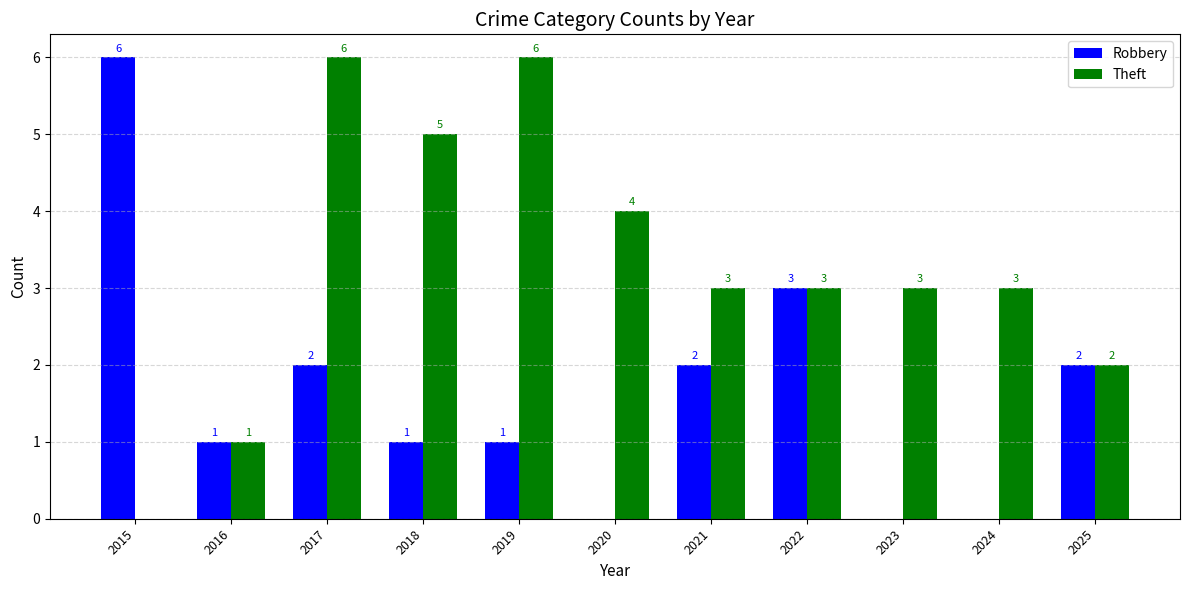

Reading left to right, extract all data points from this chart.

Robbery: 6	1	2	1	1	0	2	3	0	0	2
Theft: 0	1	6	5	6	4	3	3	3	3	2